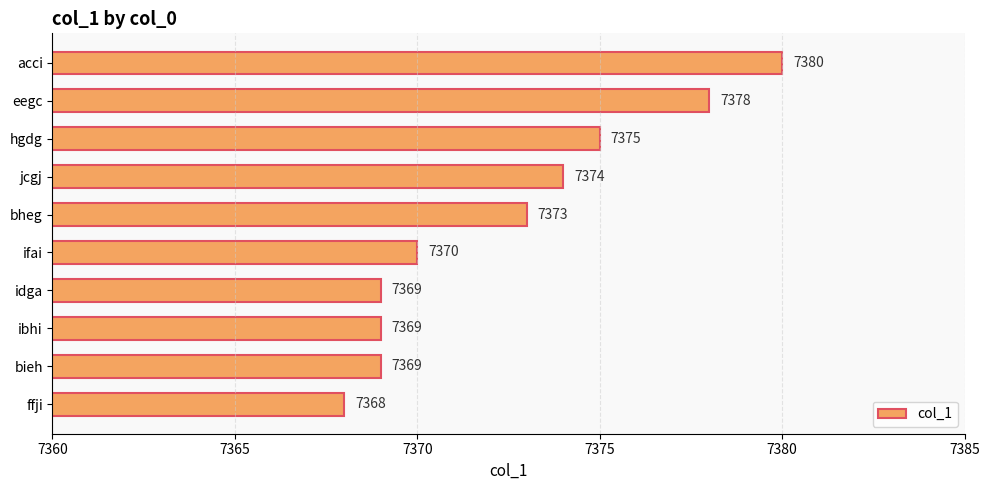

Reading bottom to top, transcribe all the data shown in this chart.

ffji=7368	bieh=7369	ibhi=7369	idga=7369	ifai=7370	bheg=7373	jcgj=7374	hgdg=7375	eegc=7378	acci=7380